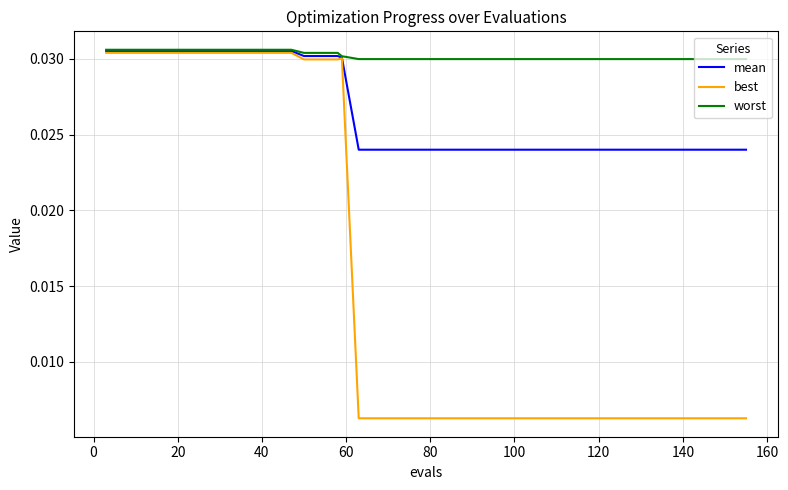

Rank the series by their average value, from lowest to highest.

best, mean, worst